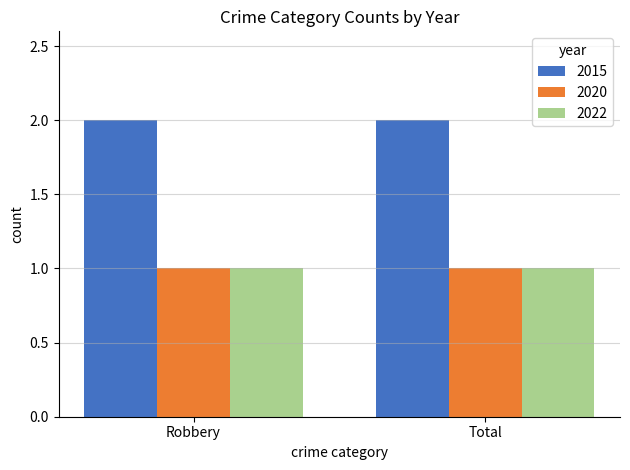

True or false: 2022 has a value of 1 at Total.

True